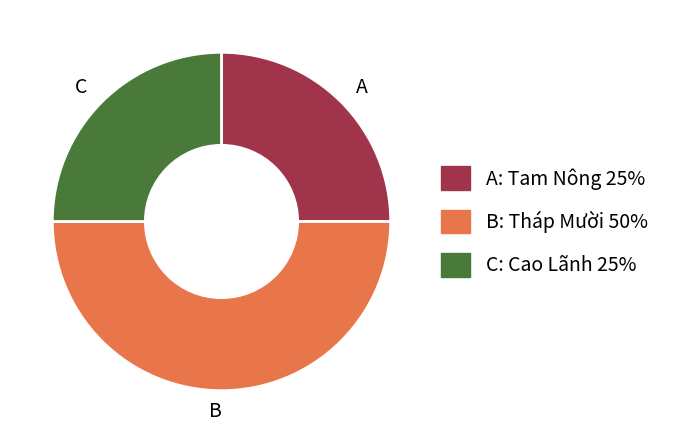

Is A the majority of the pie?

No